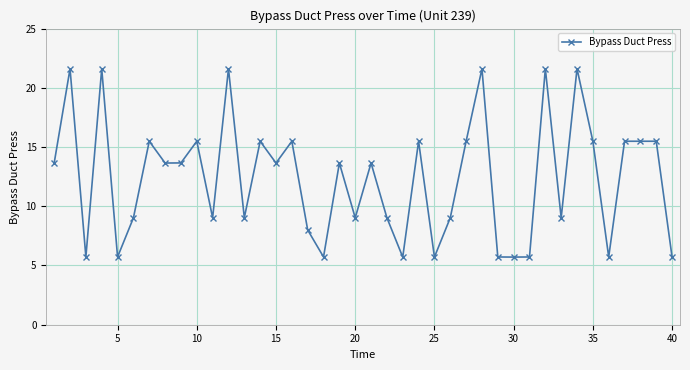

What is the sum of all values?

494.8